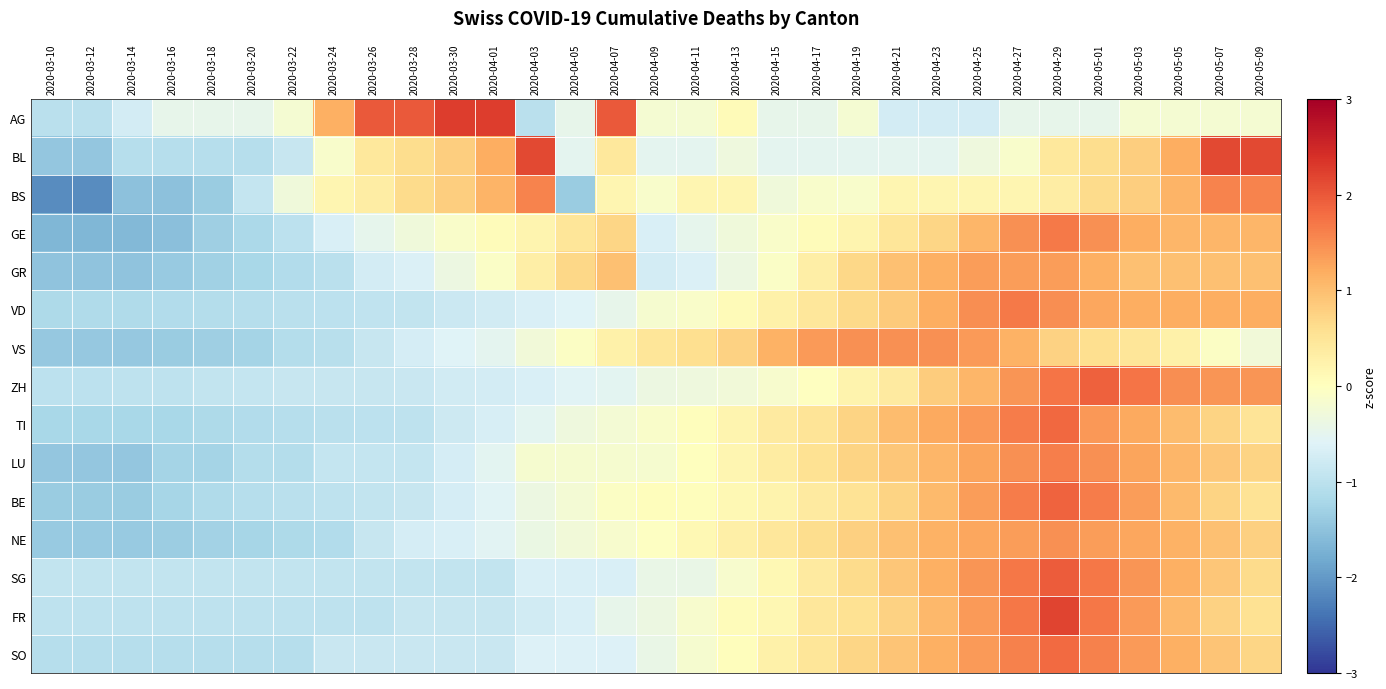

What is the minimum value shown in the chart?

-2.1